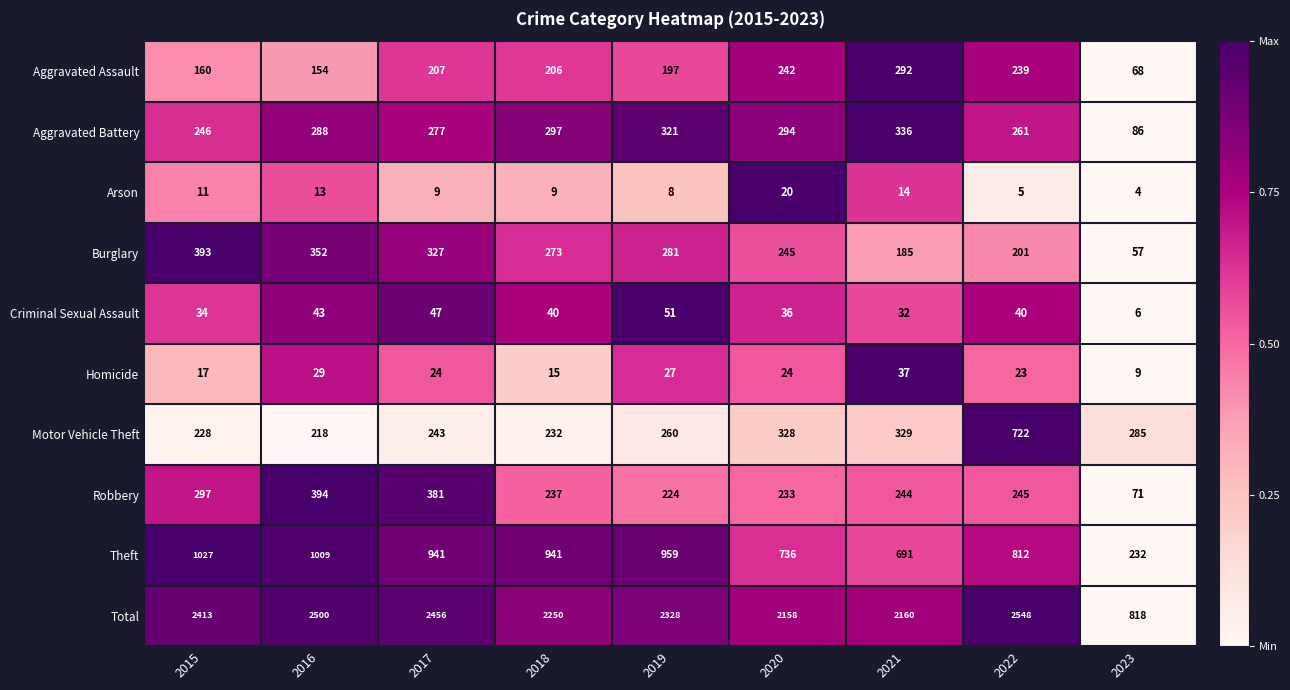

What is the difference between the highest and lowest values at 2018?

2241